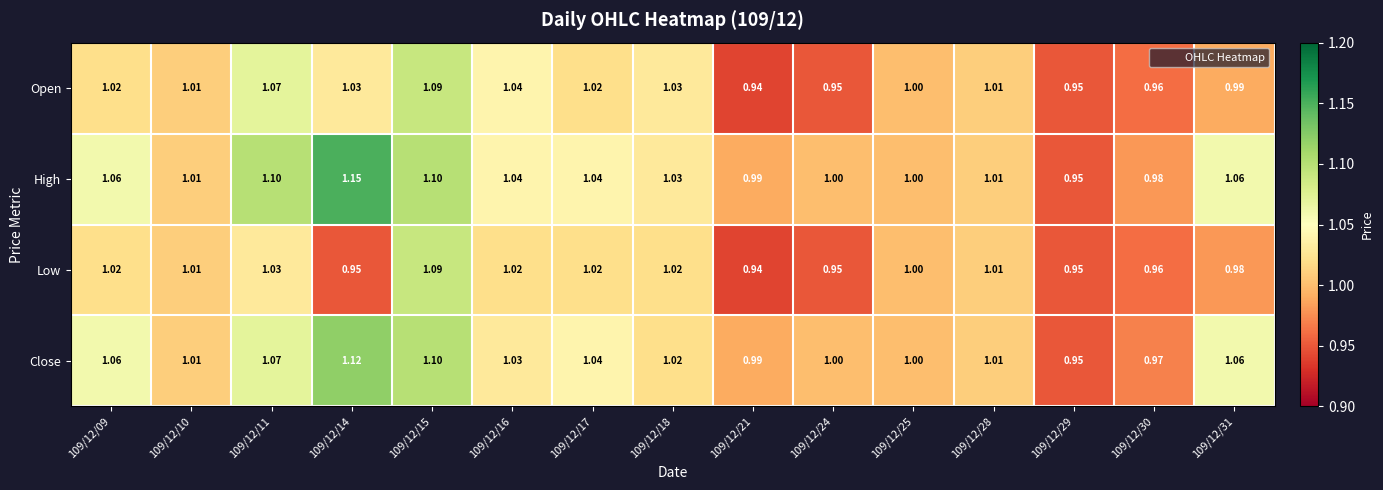

Between 109/12/14 and 109/12/24, which series saw the biggest shift?

High